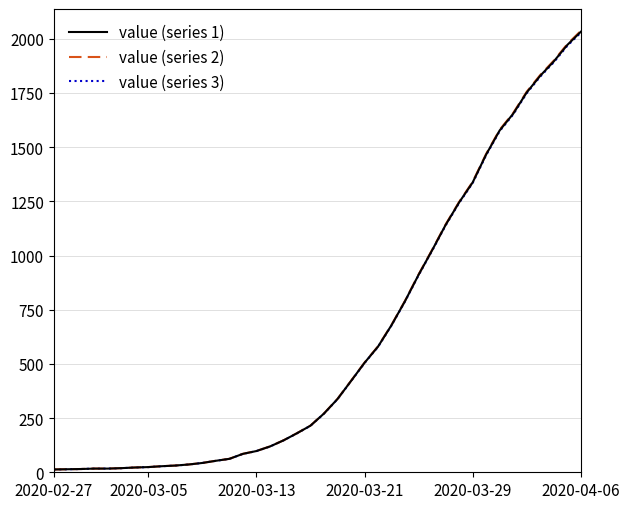

Does the chart display data point markers on the line(s)?

No